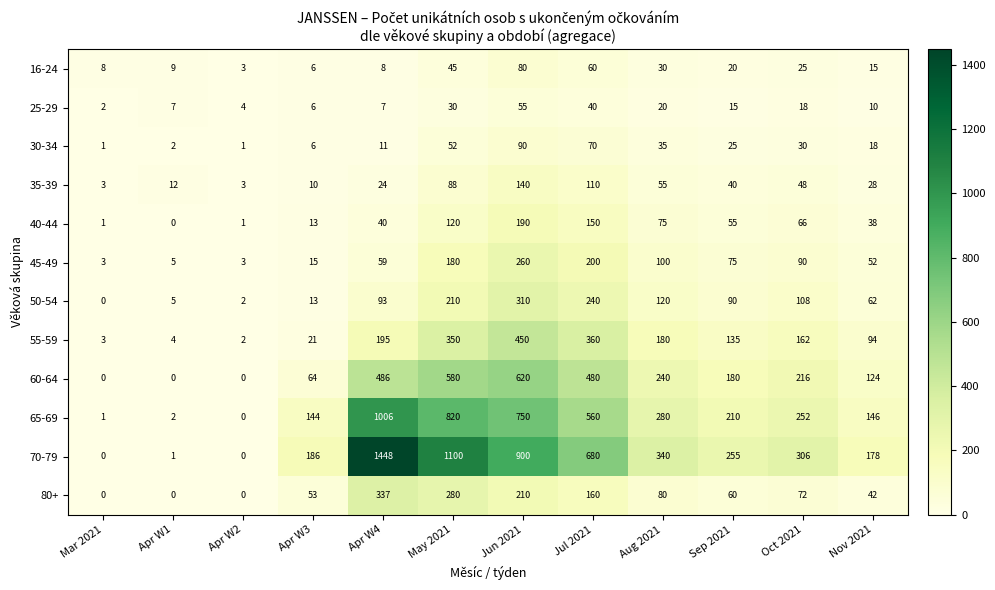

At which category is the sum across all series the highest?

Jun 2021